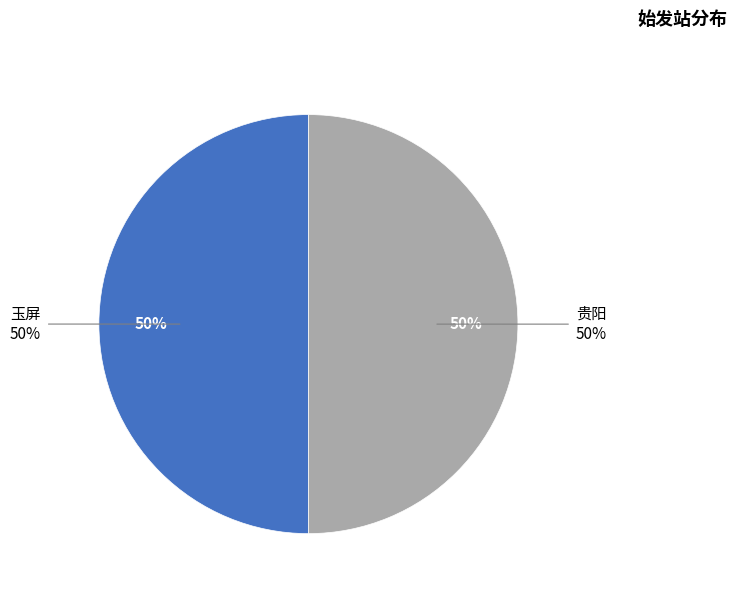

How much of the chart is everything except 贵阳?

50.0%